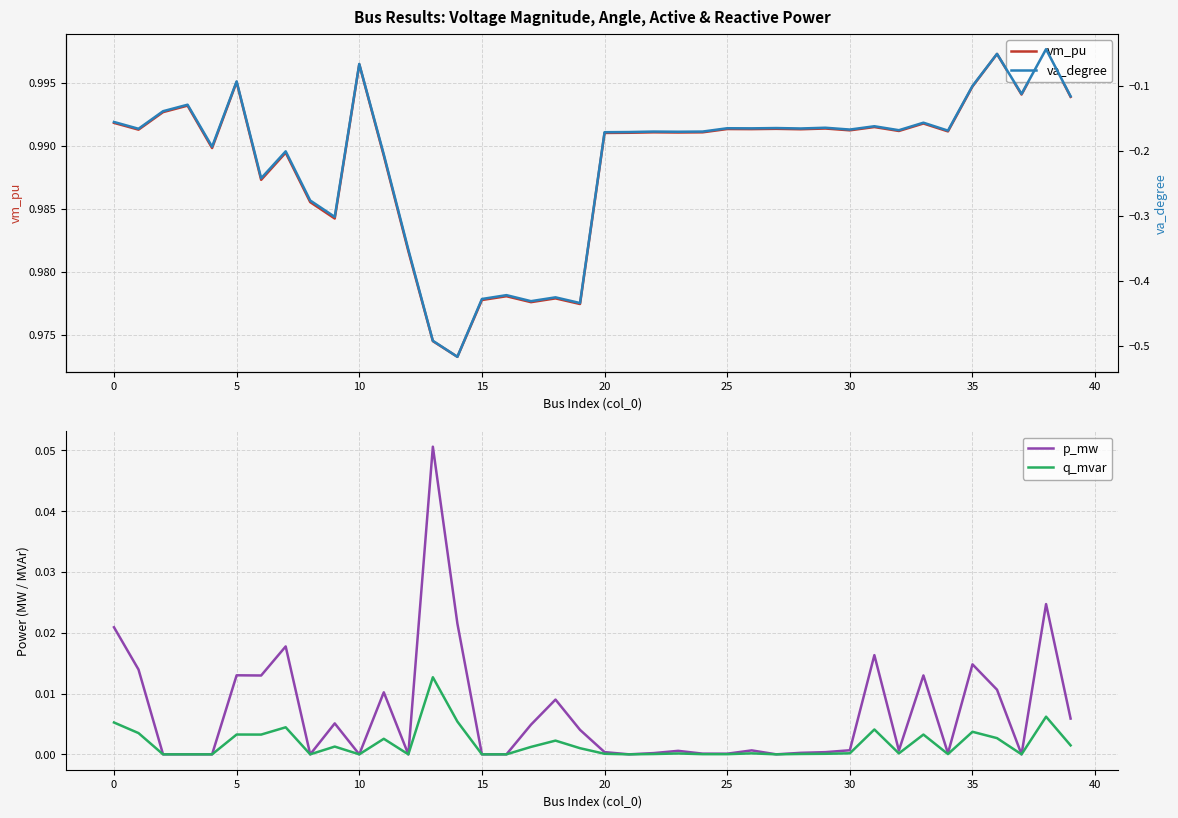

True or false: q_mvar has a value of 0.0 at 14.

False